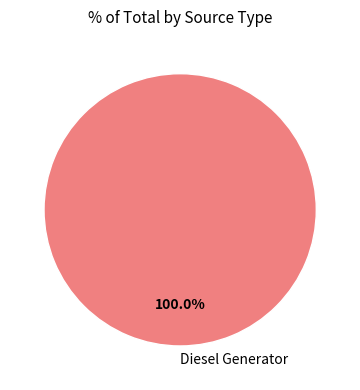

Does Diesel Generator represent more than half of the total?

Yes